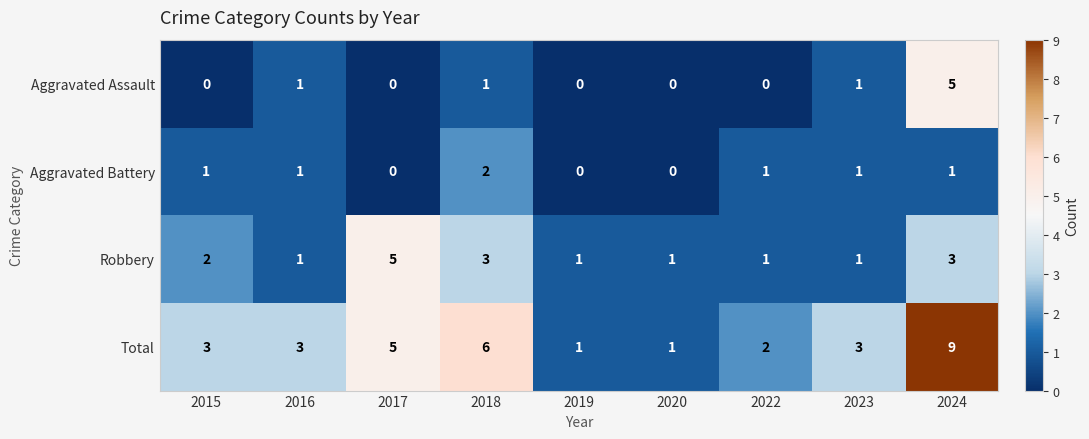

Between 2017 and 2022, which series saw the biggest shift?

Robbery